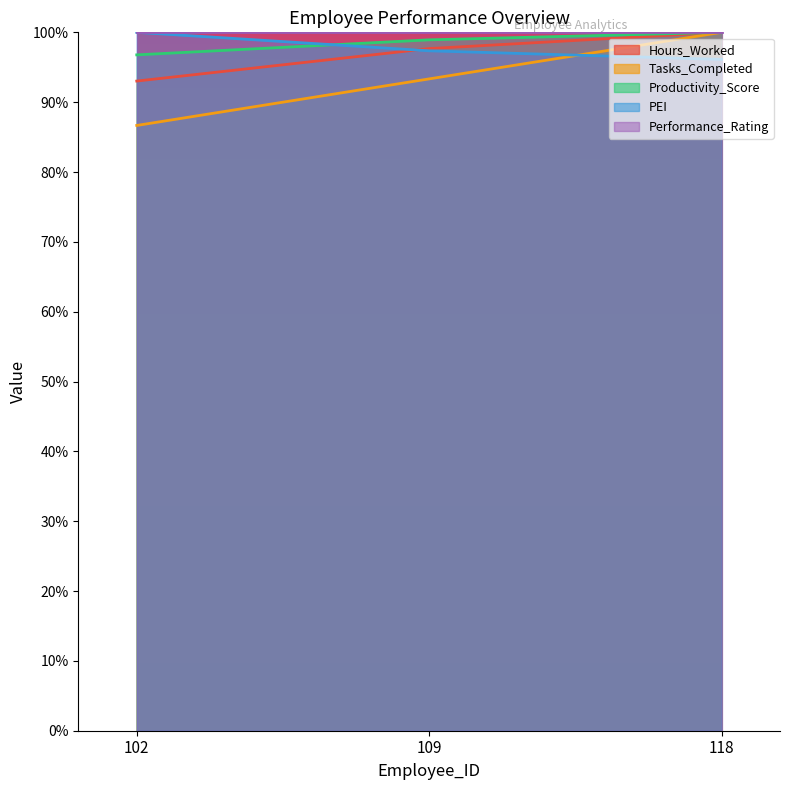

How many lines are shown in the chart?

5